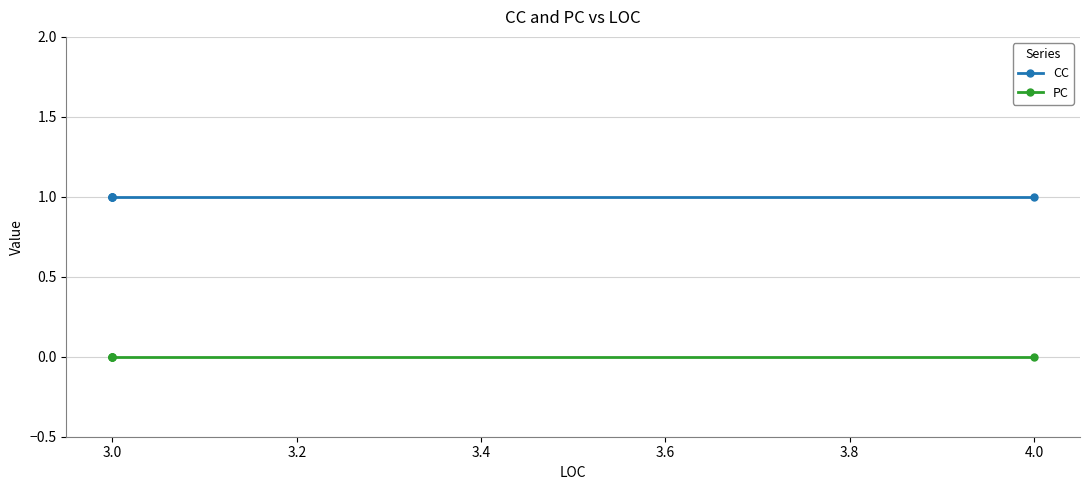

List the series in order of their overall mean, lowest first.

PC, CC